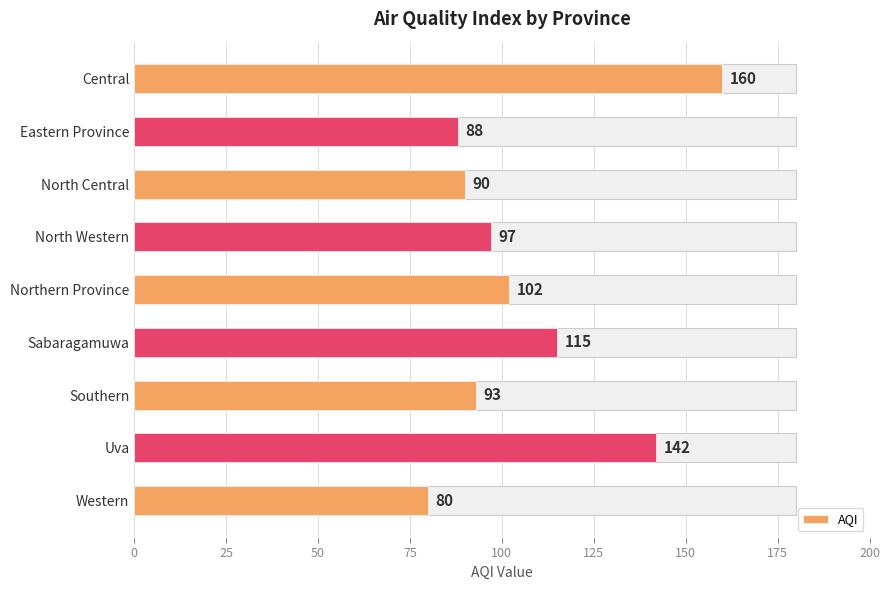

Does the chart contain any negative values?

No